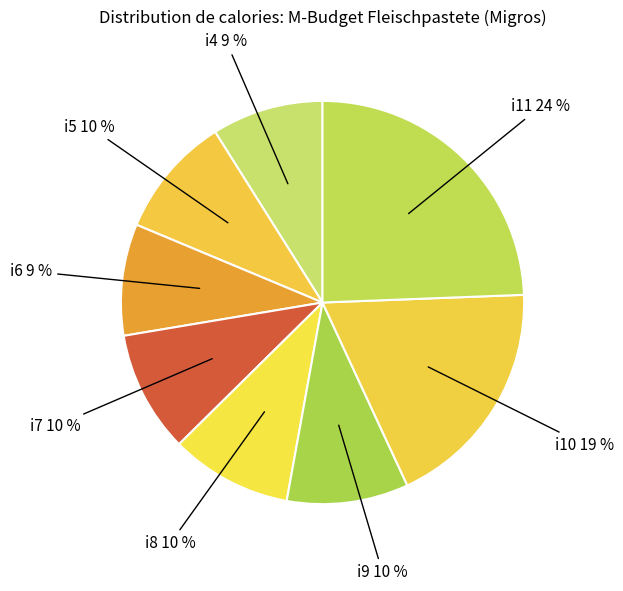

Is the sum of i10 and i11 greater than half?

No